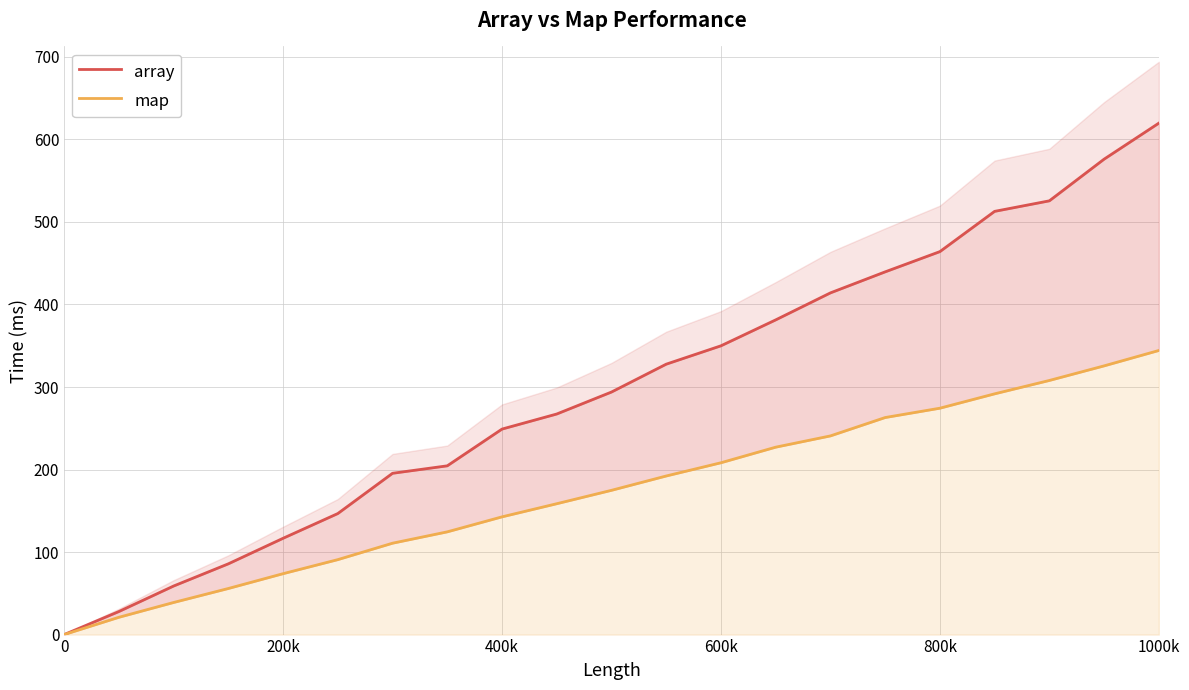

True or false: array and map intersect in this chart.

False